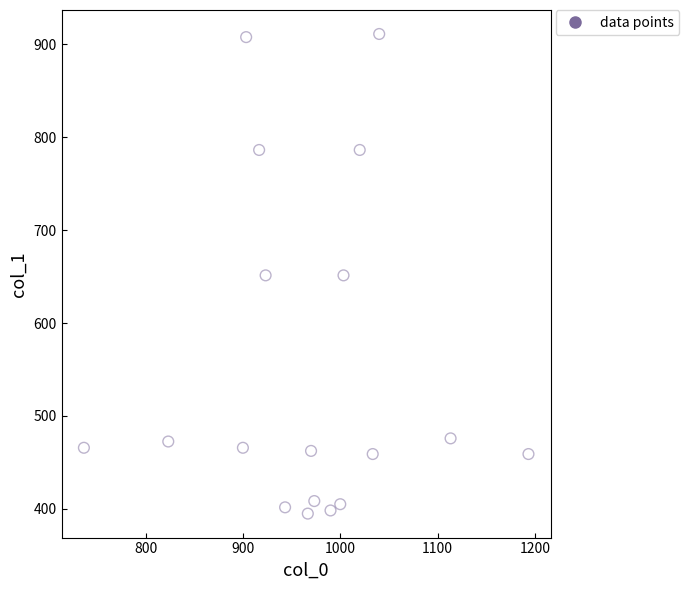

What is the range of X values (max minus min)?

456.7